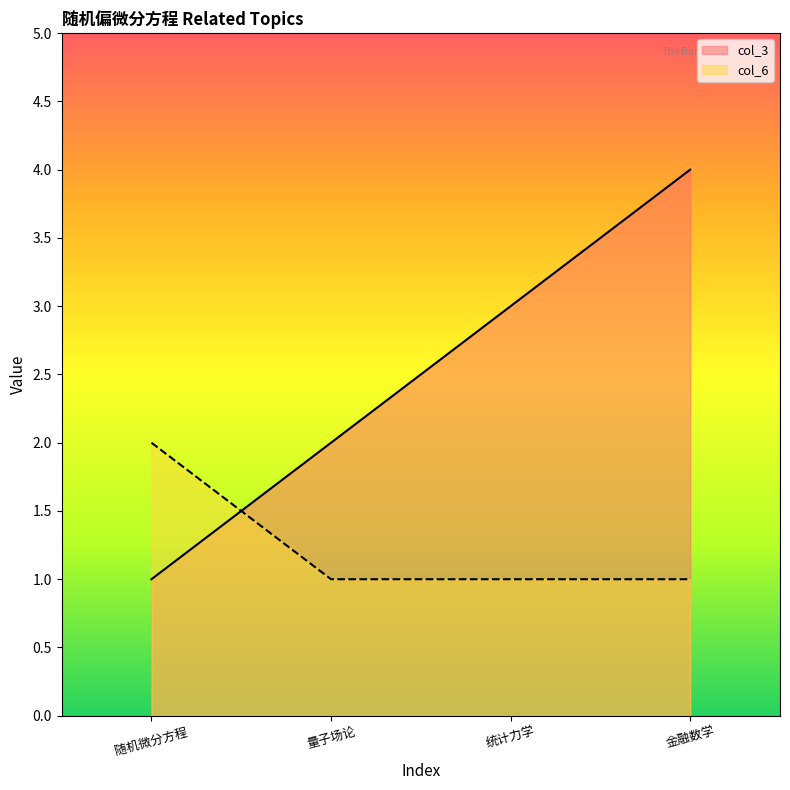

After their last crossing, which series has the higher values: col_3 or col_6?

col_3